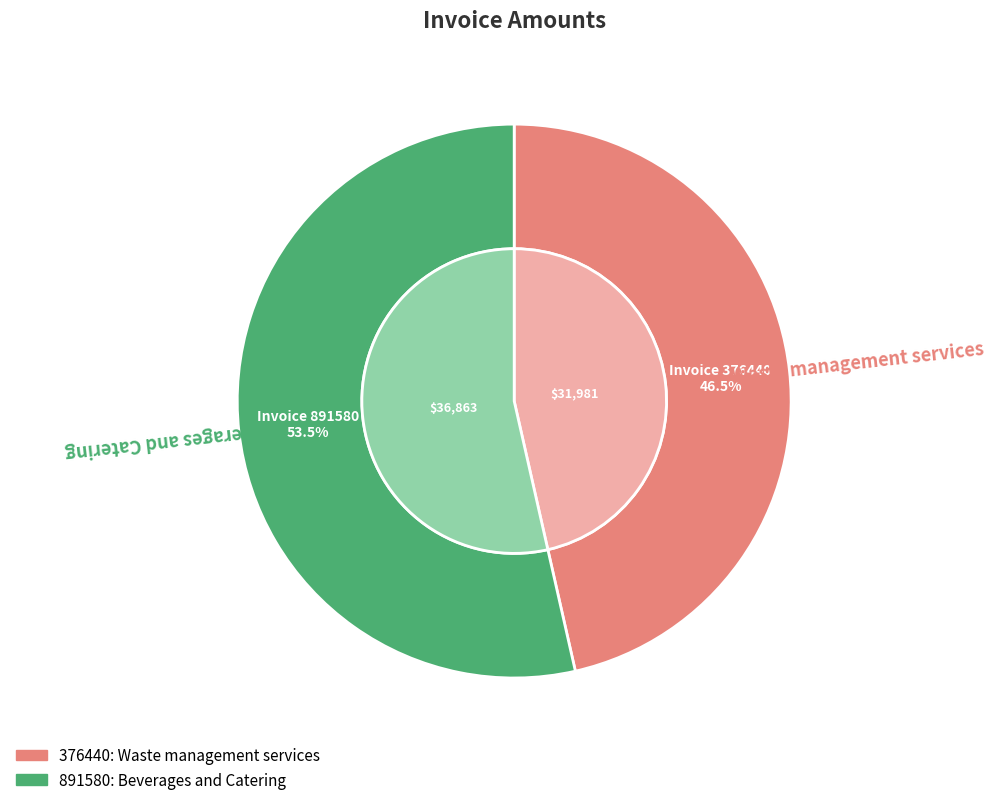

How much of the chart is everything except 891580?

46.5%